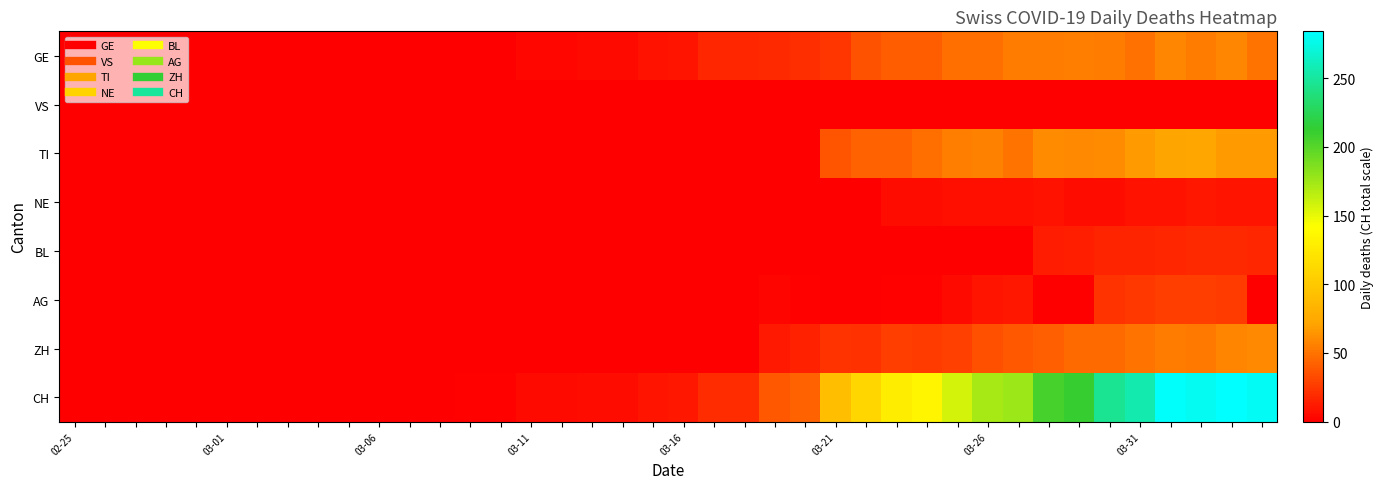

Reading right to left, extract all data points from this chart.

GE: 51	58	54	58	49	54	55	54	54	48	48	41	41	36	24	21	18	17	17	9	8	5	5	4	4	1	1	0	0	0	0	0	0	0	0	0	0	0	0	0
VS: 0	0	0	0	0	0	0	0	0	0	0	0	0	0	0	0	0	0	0	0	0	0	0	0	0	0	0	0	0	0	0	0	0	0	0	0	0	0	0	0
TI: 67	67	73	72	67	61	59	60	51	56	55	48	43	43	37	0	0	0	0	0	0	0	0	0	0	0	0	0	0	0	0	0	0	0	0	0	0	0	0	0
NE: 9	9	10	8	8	6	6	8	7	7	7	6	6	0	0	0	0	0	0	0	0	0	0	0	0	0	0	0	0	0	0	0	0	0	0	0	0	0	0	0
BL: 17	18	18	17	16	16	14	13	0	0	0	0	0	0	0	0	0	0	0	0	0	0	0	0	0	0	0	0	0	0	0	0	0	0	0	0	0	0	0	0
AG: 0	26	27	27	25	23	0	0	10	9	5	2	2	0	0	2	3	0	0	0	0	0	0	0	0	0	0	0	0	0	0	0	0	0	0	0	0	0	0	0
ZH: 59	57	53	54	50	46	46	42	38	35	28	26	27	22	23	15	12	0	0	0	0	0	0	0	0	0	0	0	0	0	0	0	0	0	0	0	0	0	0	0
CH: 280	284	279	282	256	246	211	206	176	172	157	135	128	110	92	43	38	19	19	10	9	6	6	5	5	2	2	1	0	0	0	0	0	0	0	0	0	0	0	0